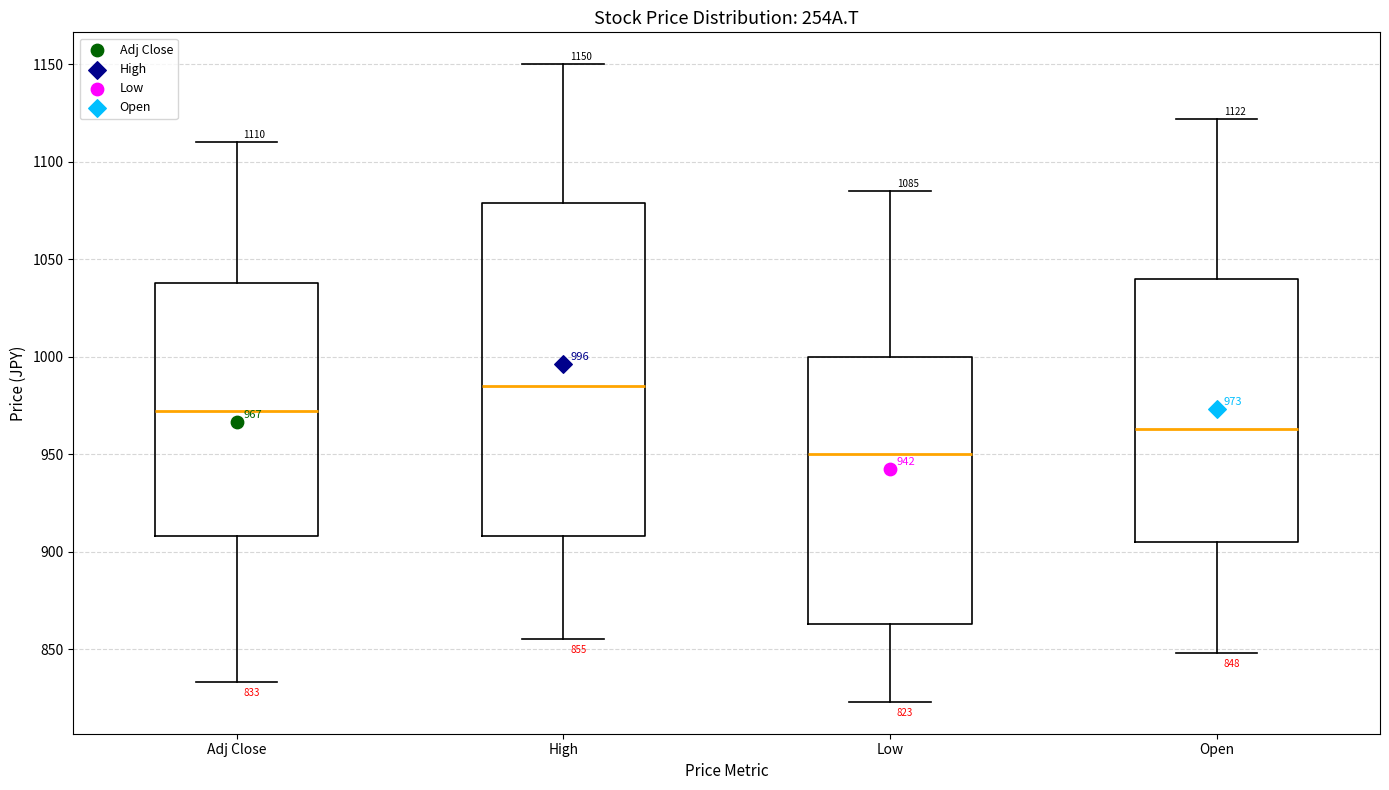

Which box is the tallest, from its lower edge to its upper edge?

High